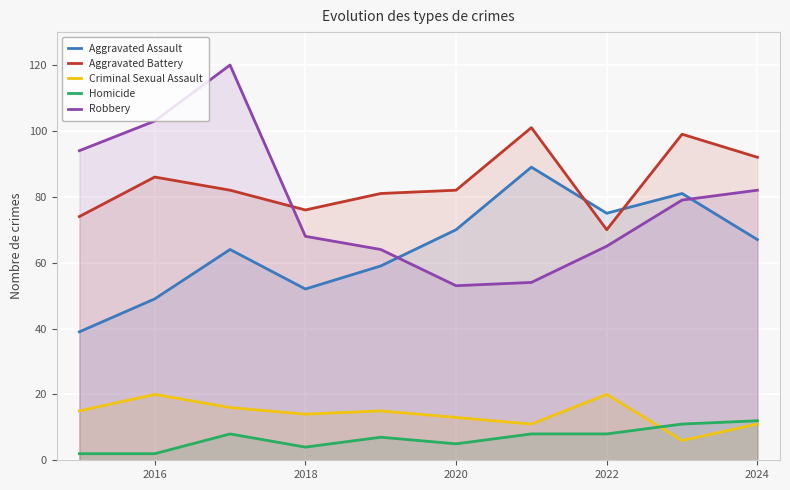

The Homicide series shows 12 at 2022. True or false?

False